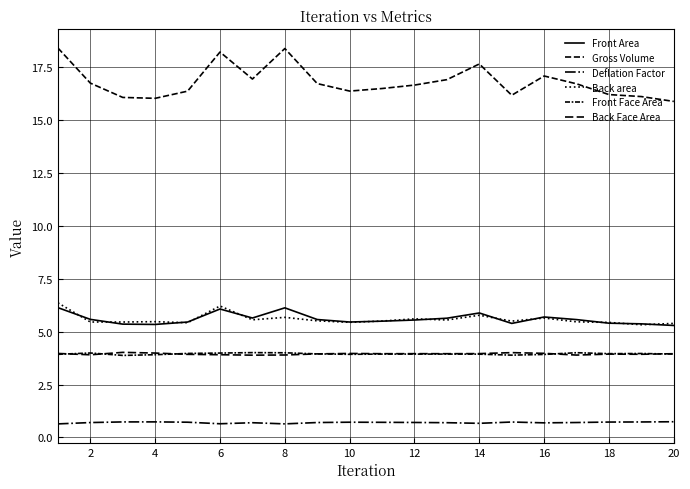

True or false: Front Face Area and Gross Volume intersect in this chart.

False